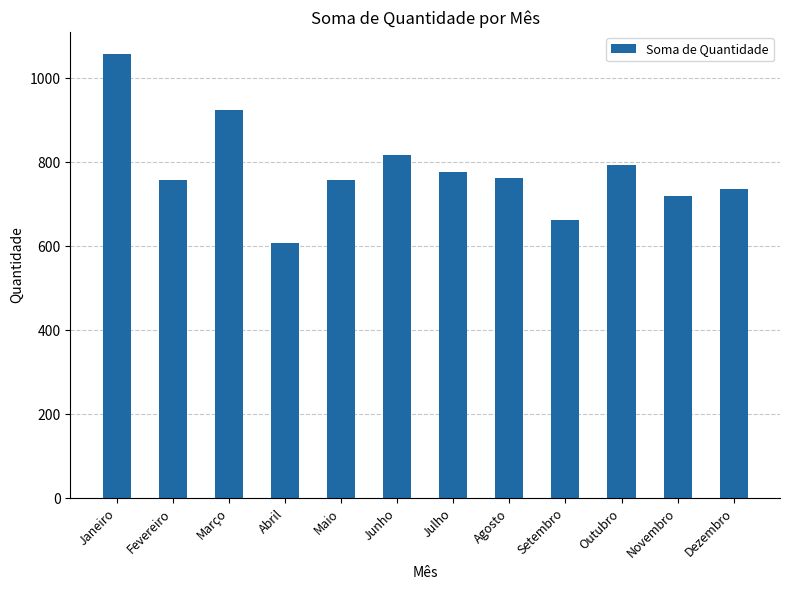

The value at Março is 925. True or false?

True